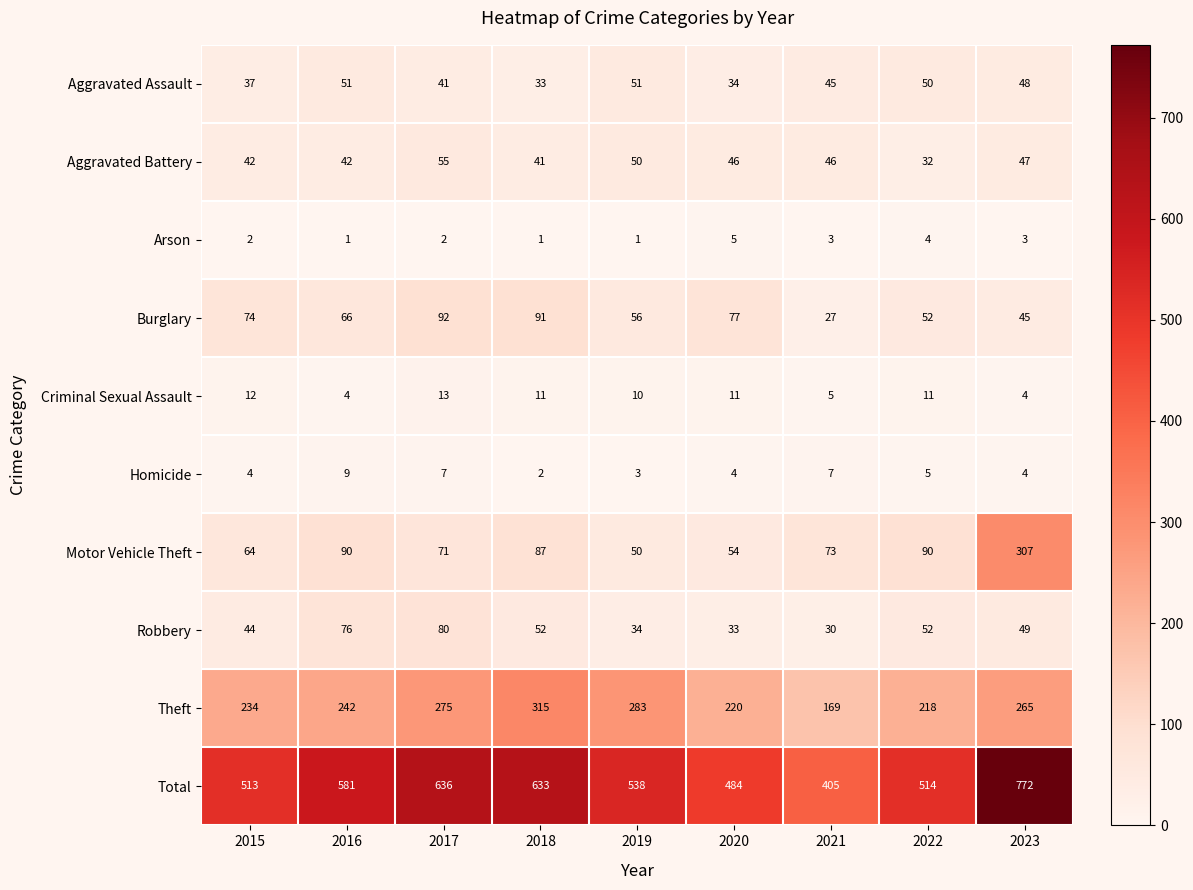

Count the Homicide values in the range 4 to 7.

6